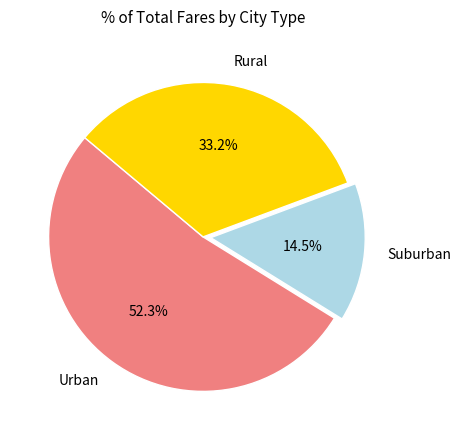

Which slice represents more than half of the pie?

Urban